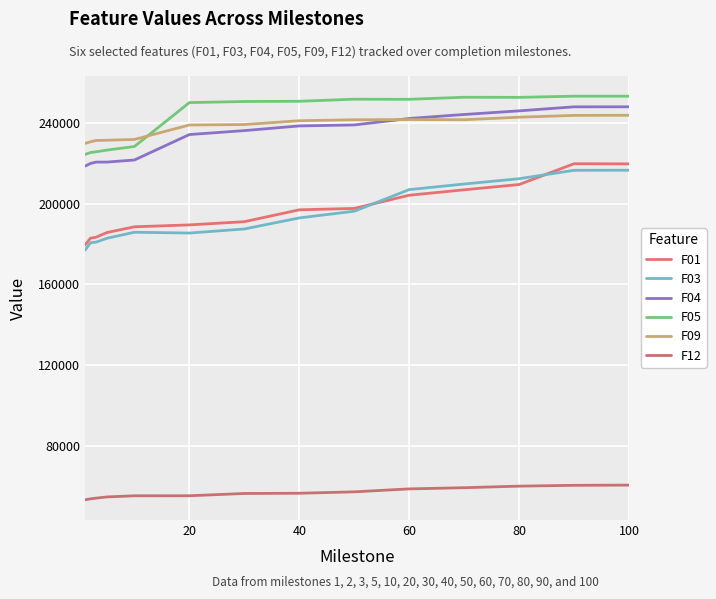

How many lines are shown in the chart?

6